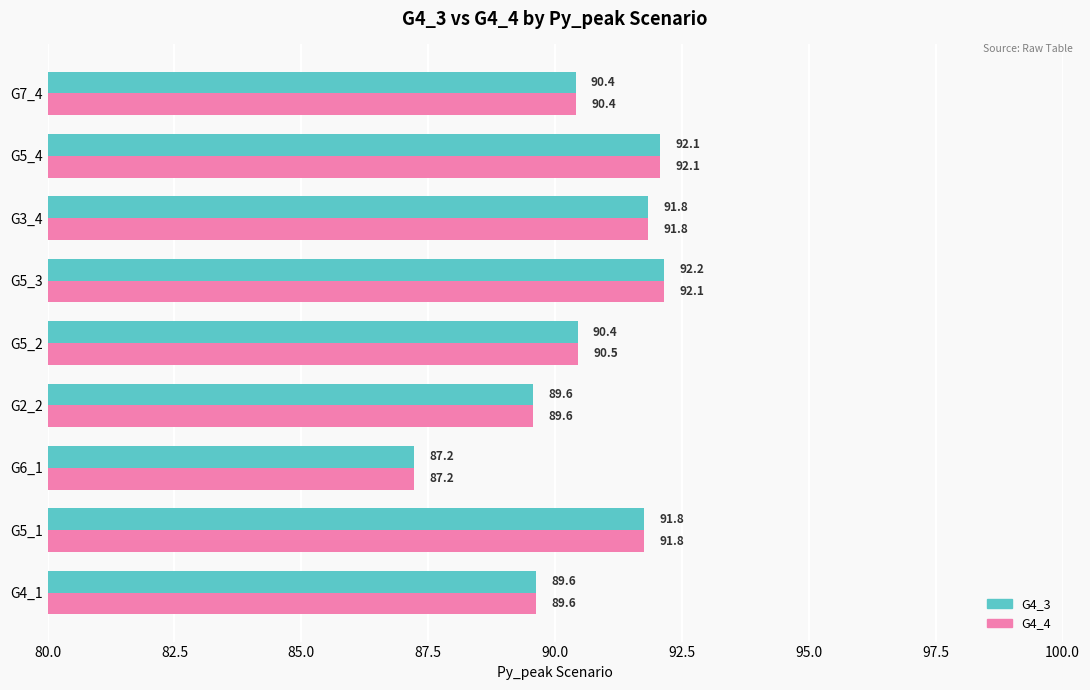

How many G4_3 values are between 89 and 91?

4